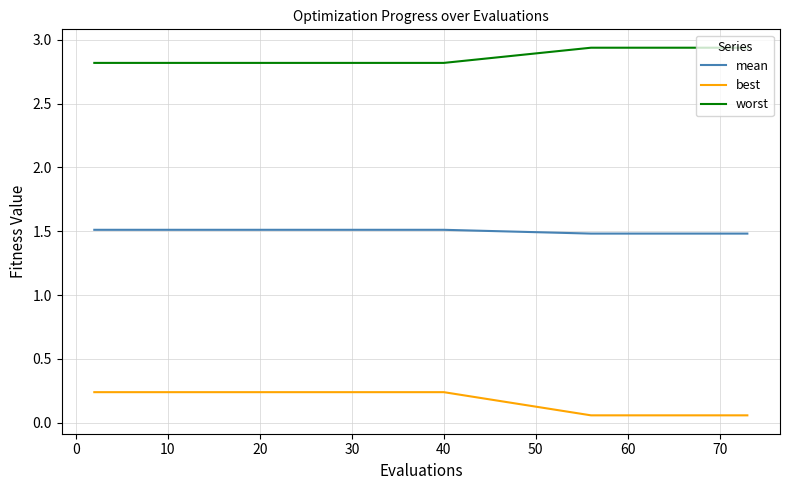

Which series has the largest total across all categories?

worst